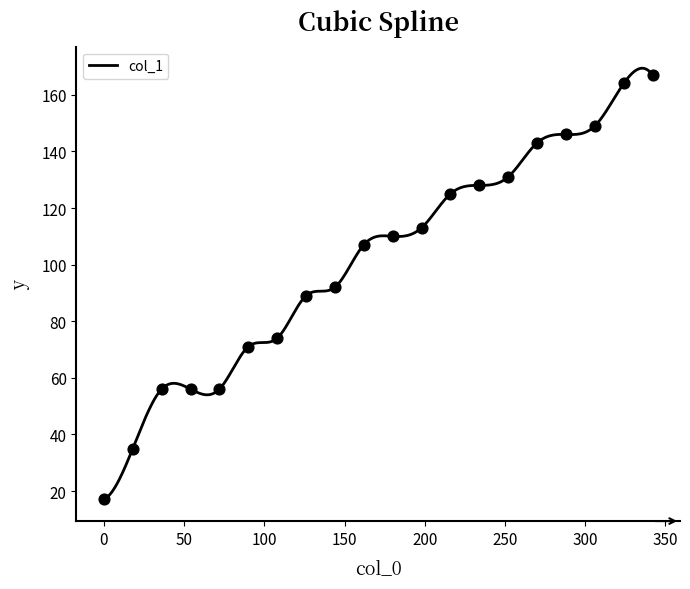

At how many categories does at least one series exceed 35?

19